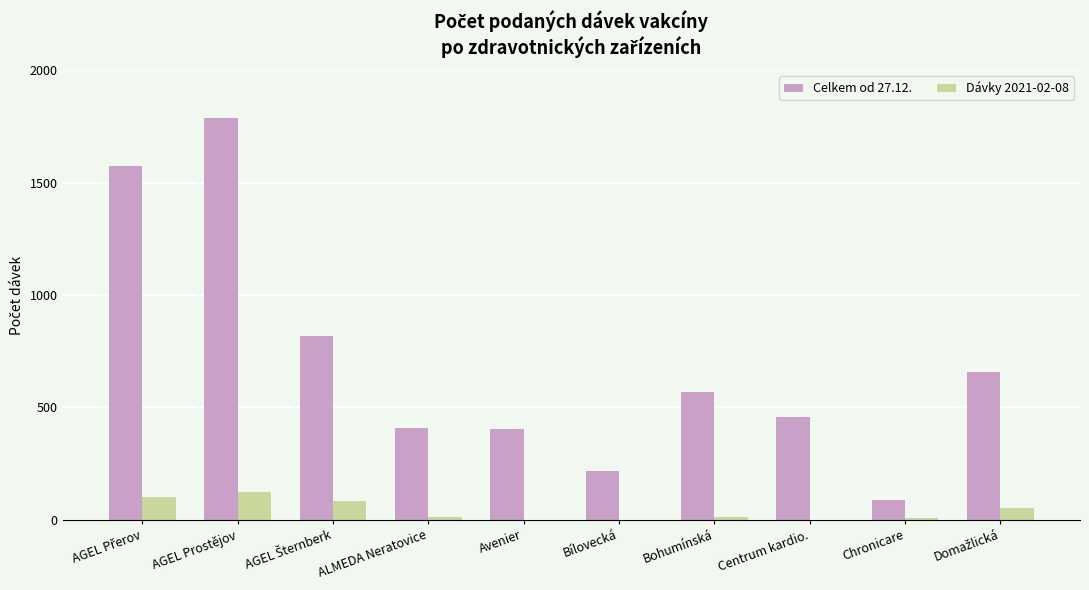

What is the greatest value displayed?

1789